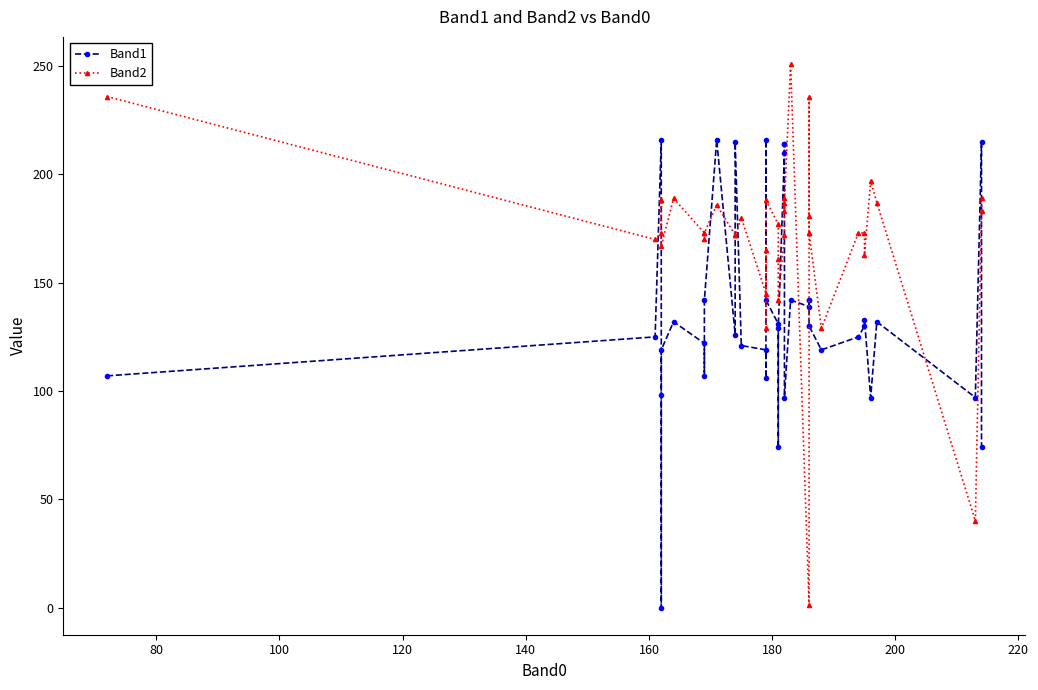

At how many categories does at least one series exceed 16?

40